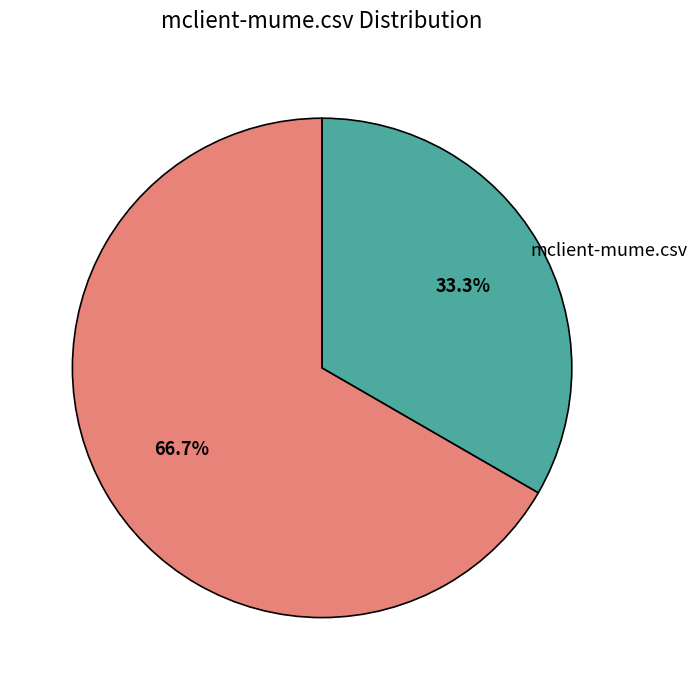

Between mclient-mume.csv and logicmail.csv, which is larger?

logicmail.csv